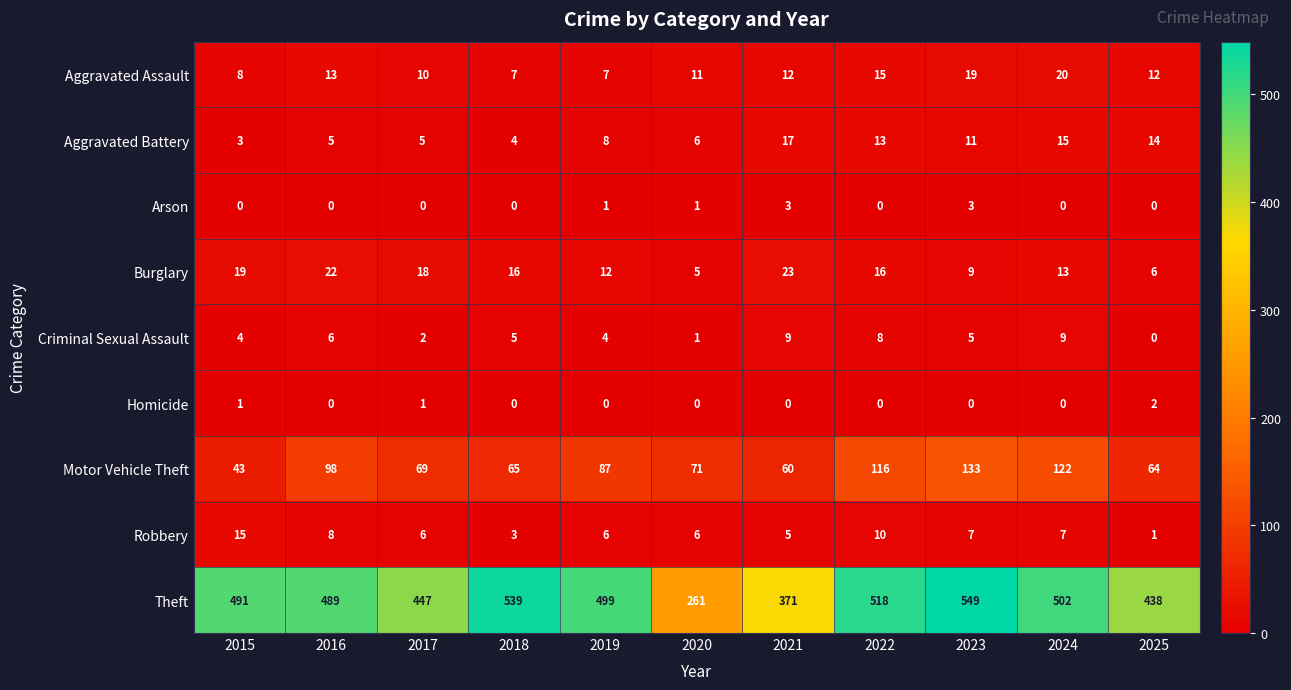

What is the difference between the highest and lowest values at 2018?

539